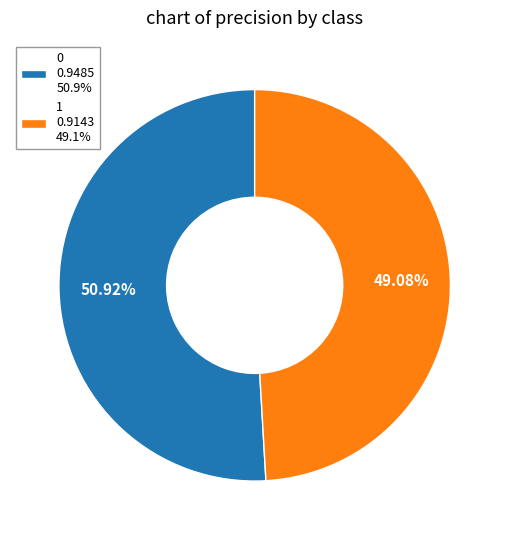

The 1 slice represents 49% of the pie. True or false?

True